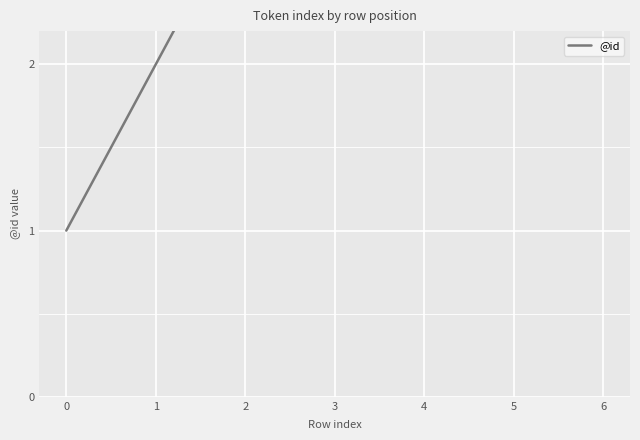

What is the change in value from 2 to 4?

+2